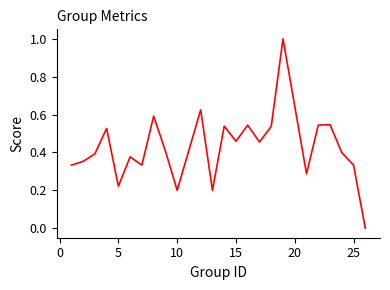

What is the greatest value displayed?

1.0